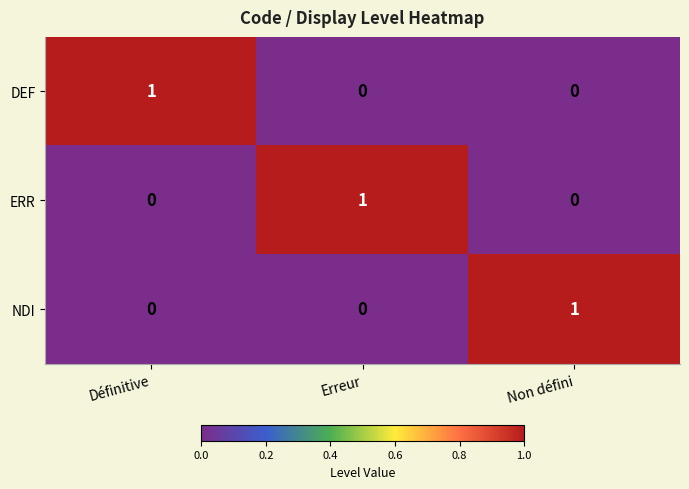

True or false: NDI has a value of 0 at Erreur.

True